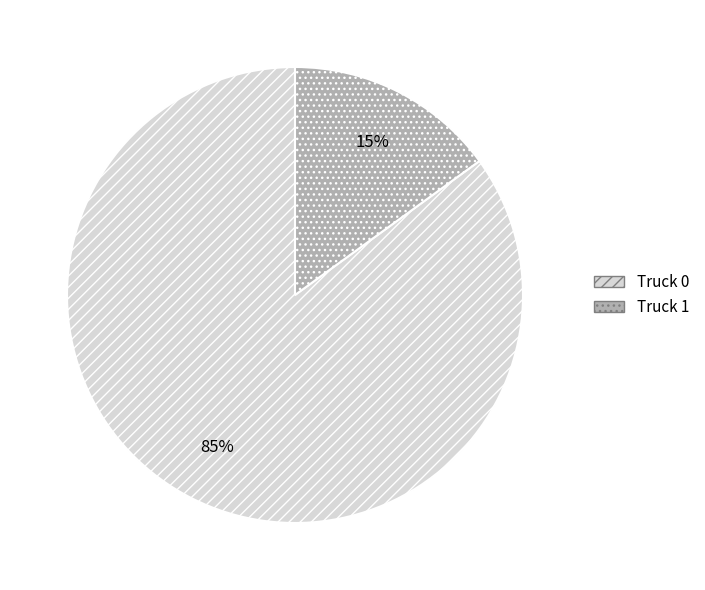

What is the ratio of the value at Truck 1 to the value at Truck 0?

0.2